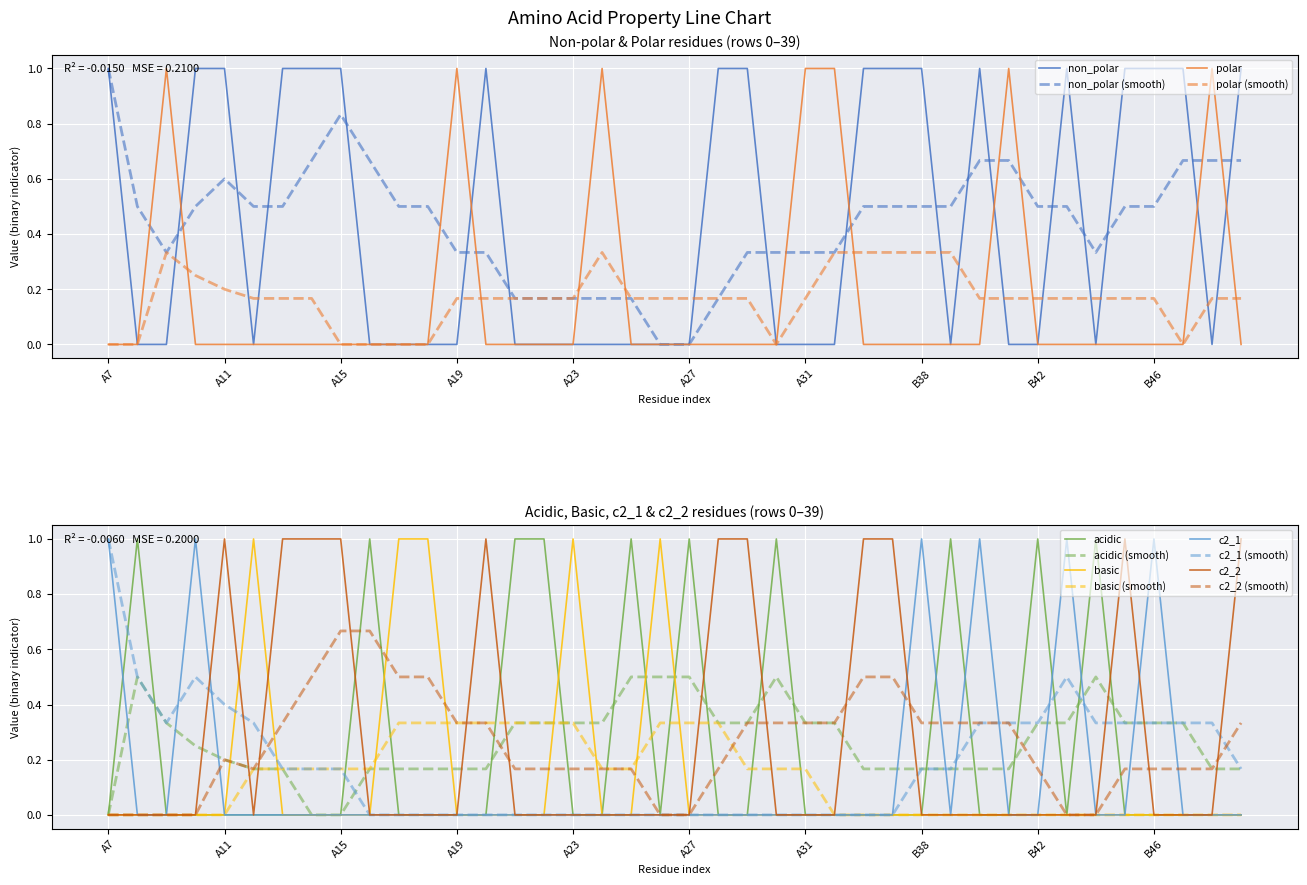

Rank the series by their maximum value, from highest to lowest.

non_polar, polar, acidic, basic, c2_1, c2_2